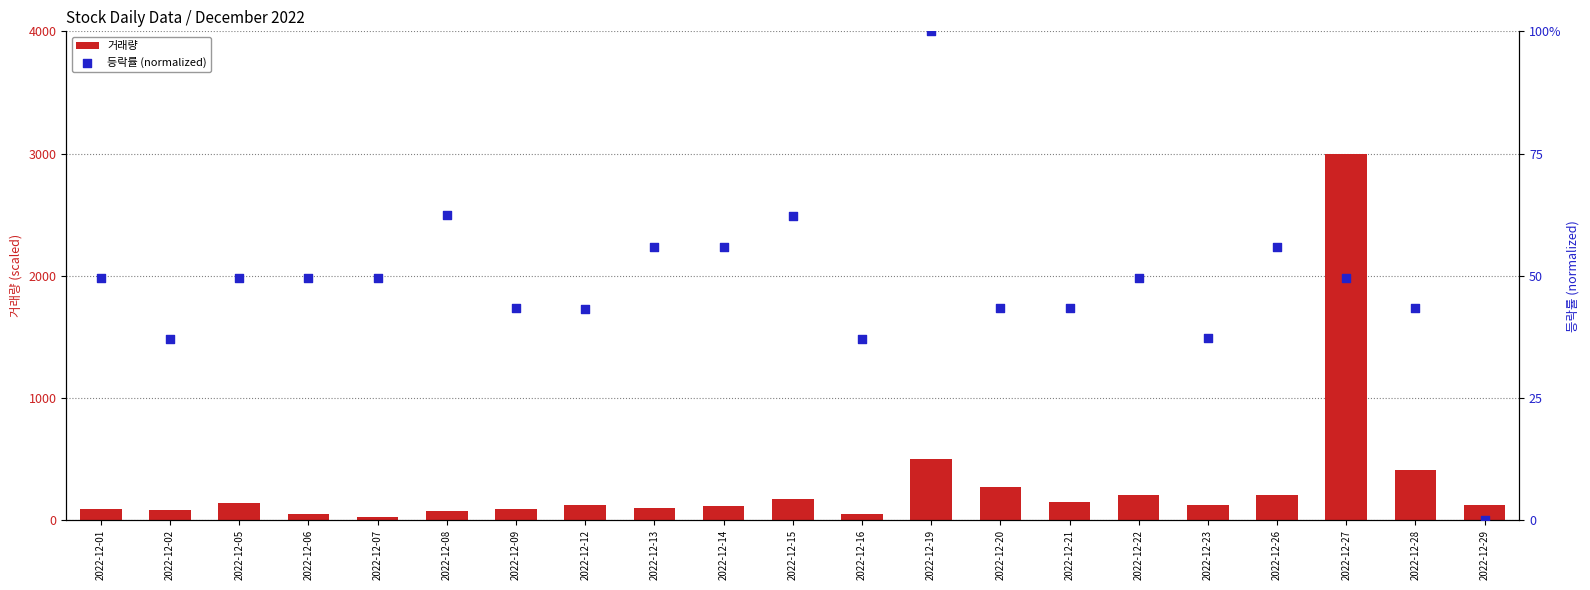

At which category is the sum across all series the highest?

2022-12-27